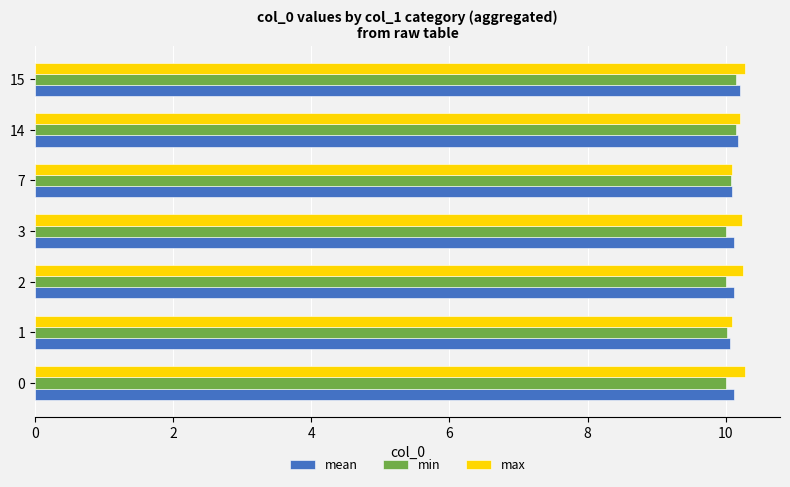

What is the total value across all series at 14?

30.5